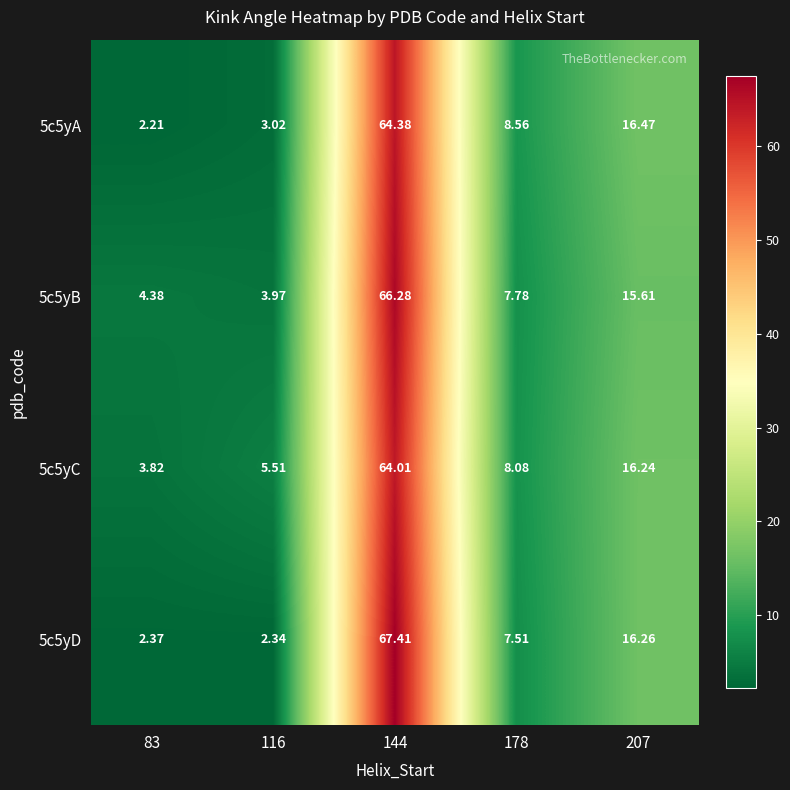

Reading left to right, what are all the values shown in this chart?

5c5yA: 83=2.2	116=3.0	144=64.4	178=8.6	207=16.5
5c5yB: 83=4.4	116=4.0	144=66.3	178=7.8	207=15.6
5c5yC: 83=3.8	116=5.5	144=64.0	178=8.1	207=16.2
5c5yD: 83=2.4	116=2.3	144=67.4	178=7.5	207=16.3